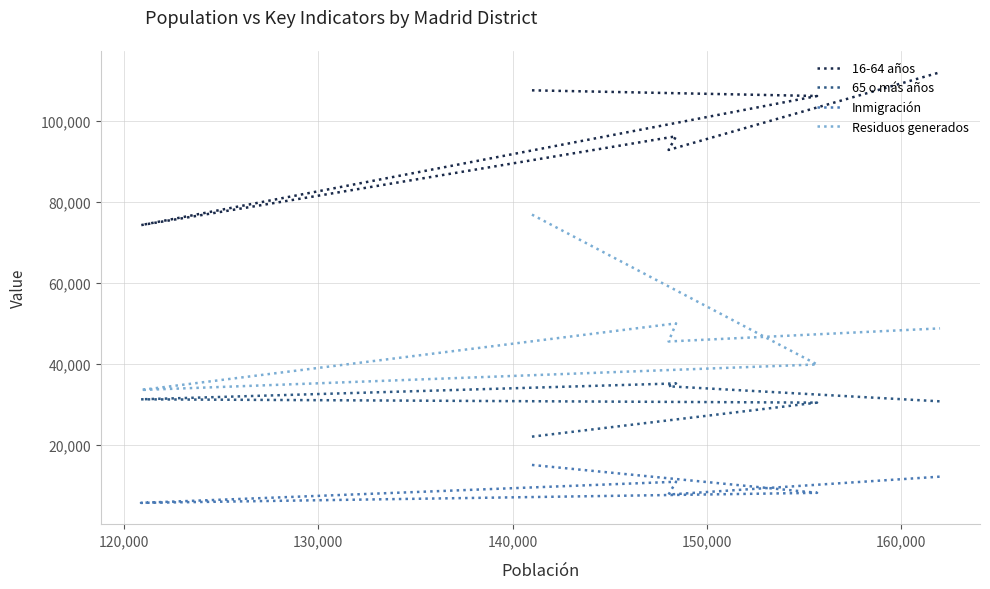

Does the chart have visible grid lines?

Yes